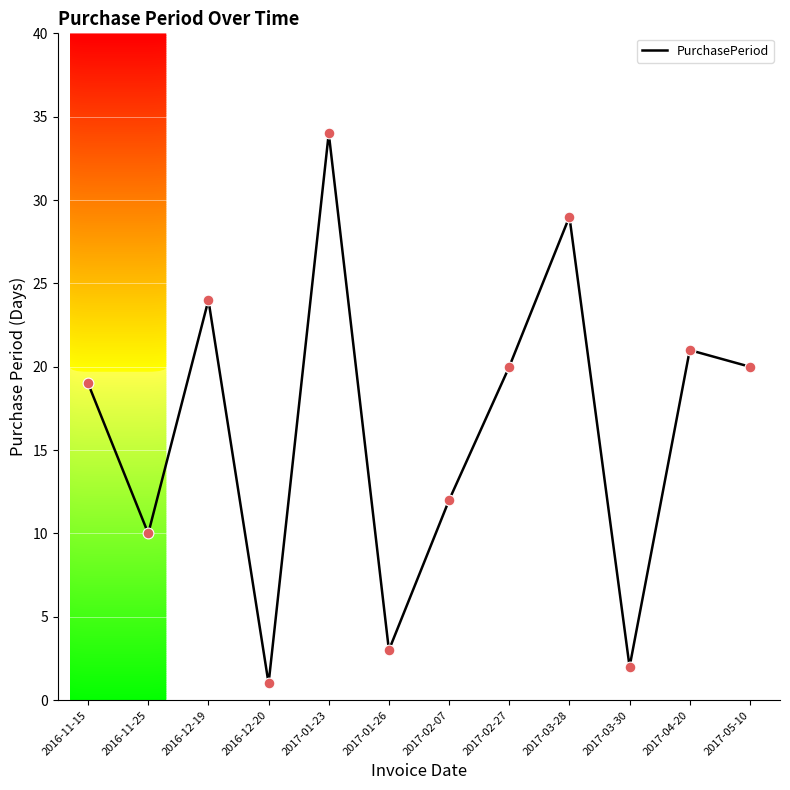

What is the change in value from 2017-03-28 to 2017-03-30?

-27